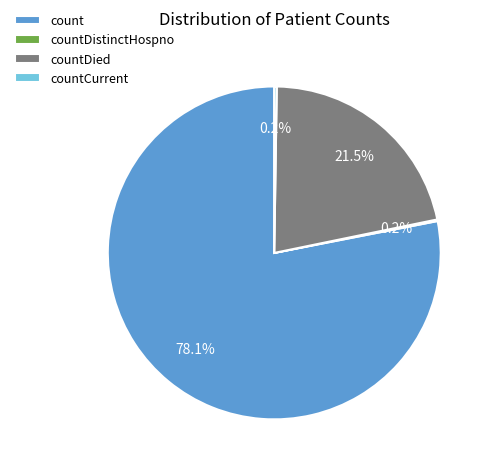

Does count represent more than half of the total?

Yes